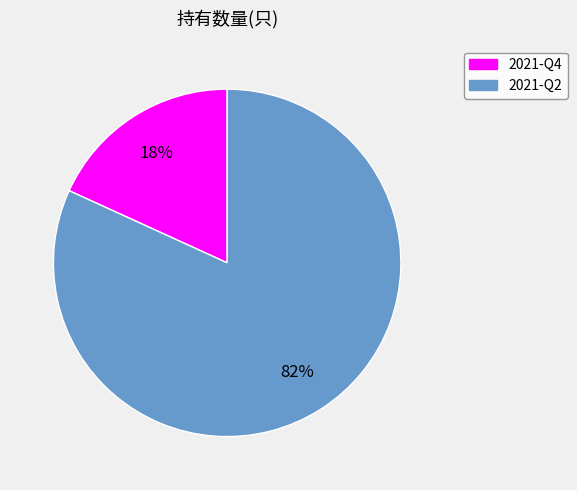

Approximately how many times larger is the value at 2021-Q4 compared to 2021-Q2?

0.2